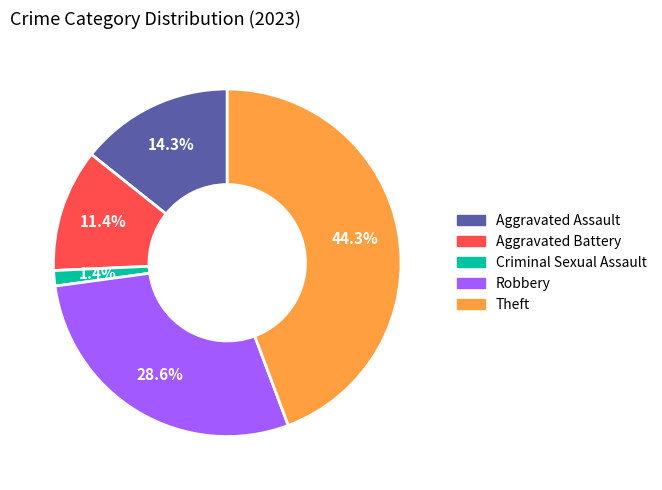

To the nearest percent, what is the average slice percentage?

20%